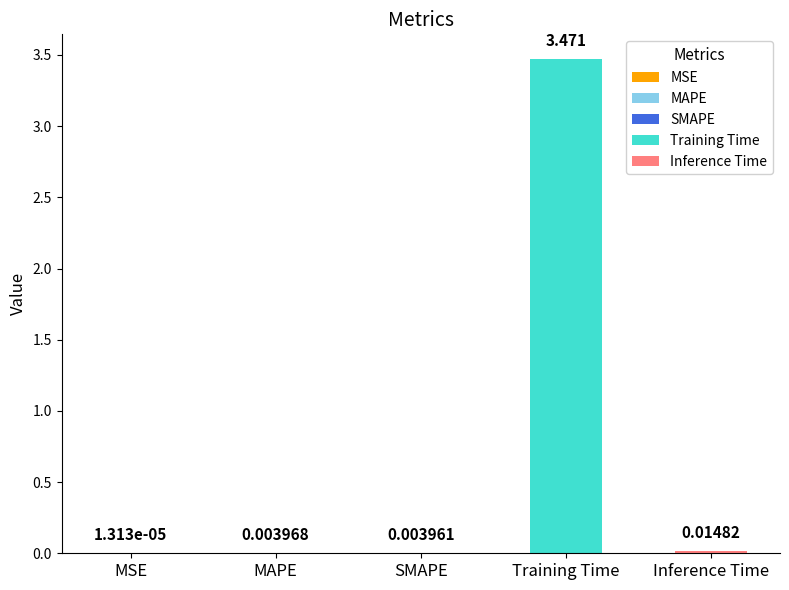

What is the value of the 4th bar from the left?

3.5